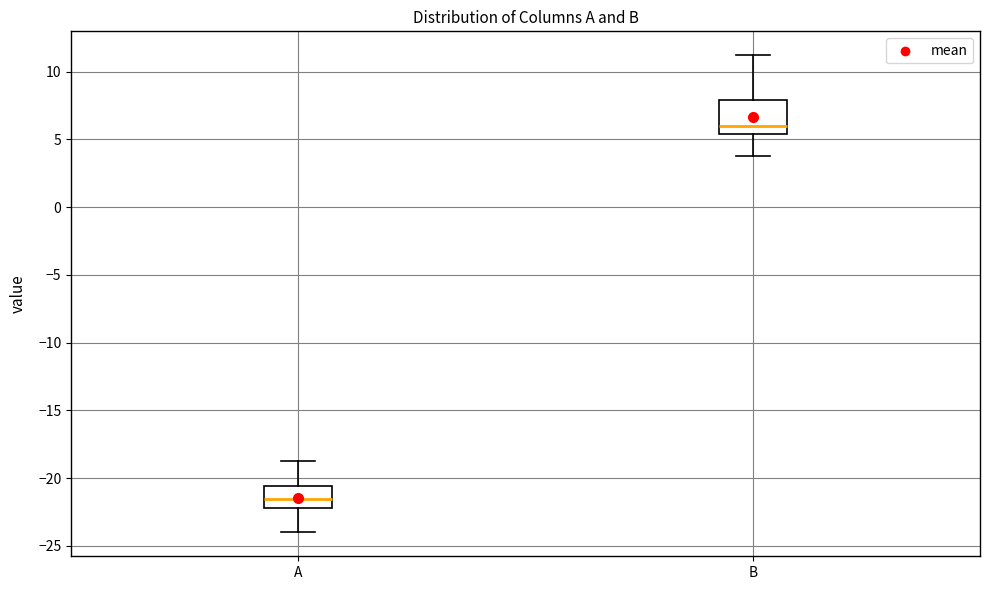

Reading left to right, read every box against the y-axis: the position of its median line, the range the box covers, and the ends of its whiskers. The values are not printed on the chart, so give them approximately, as read against the axis.

A: median -21.5, box -22.0 to -20.5, whiskers -24.0 to -19.0
B: median 6.0, box 5.5 to 8.0, whiskers 4.0 to 11.0